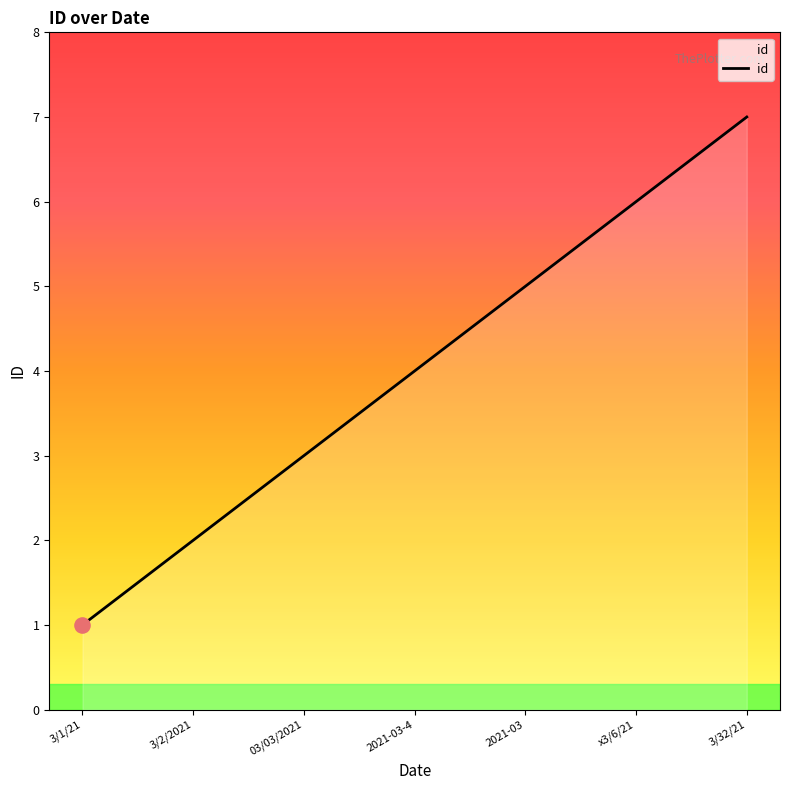

What is the change in value from 3/2/2021 to x3/6/21?

+4